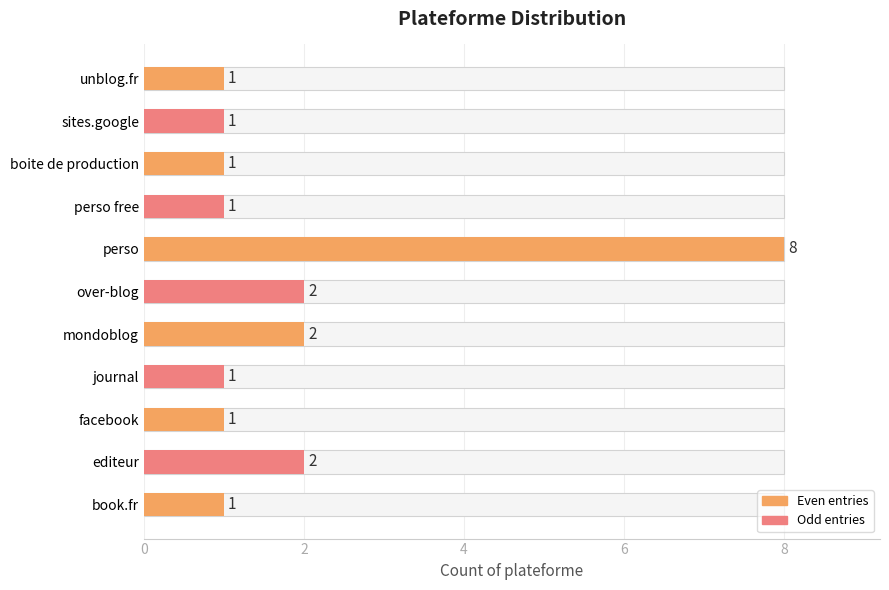

Are the bars horizontal?

Yes